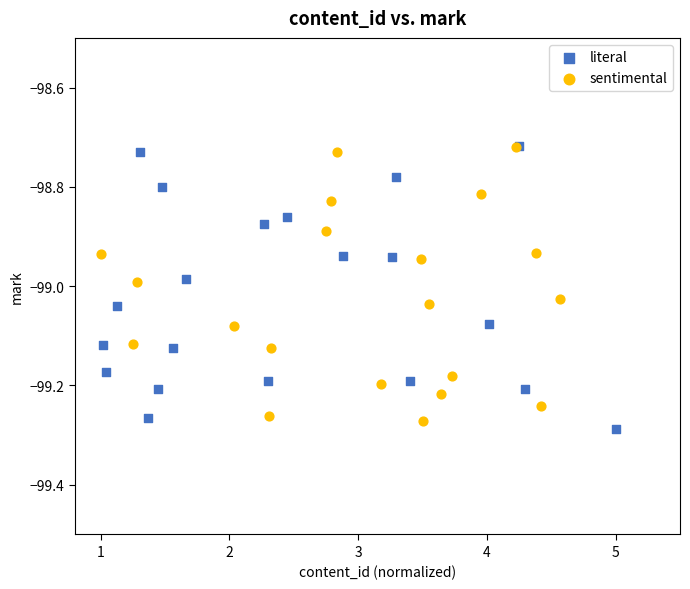

Which series has the widest spread of Y values?

literal